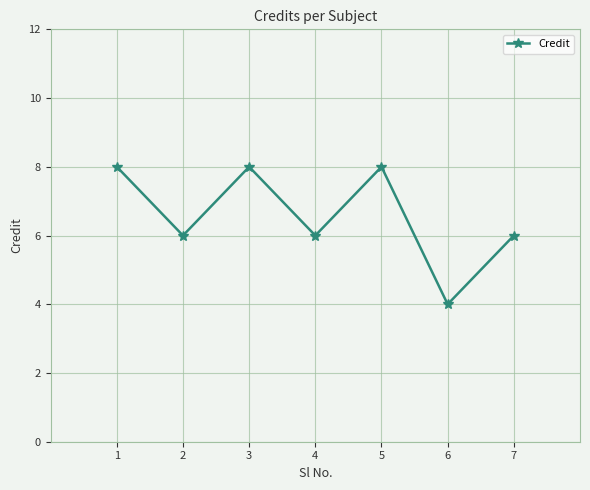

Reading left to right, what are all the values shown in this chart?

1=8	2=6	3=8	4=6	5=8	6=4	7=6